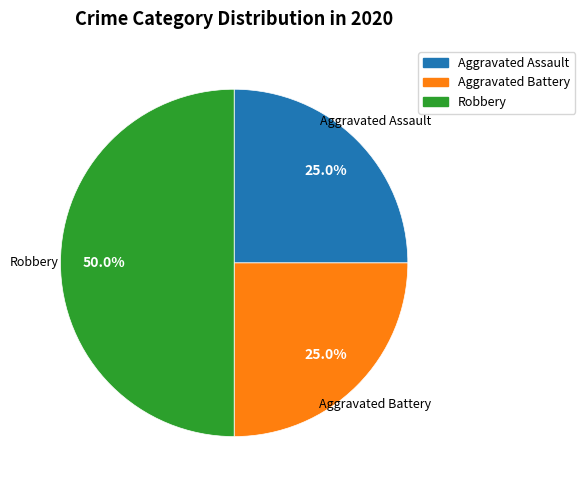

True or false: Aggravated Assault accounts for 35% of the total.

False